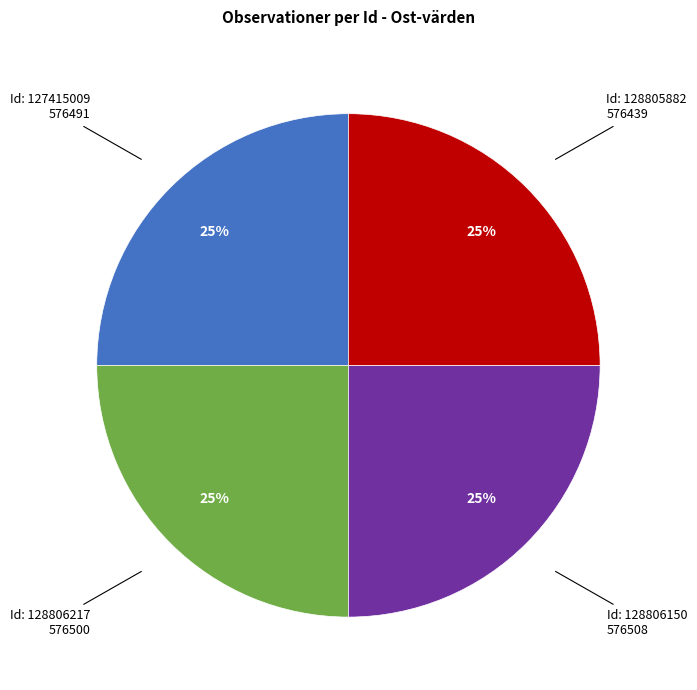

Count the number of slices in the pie.

4